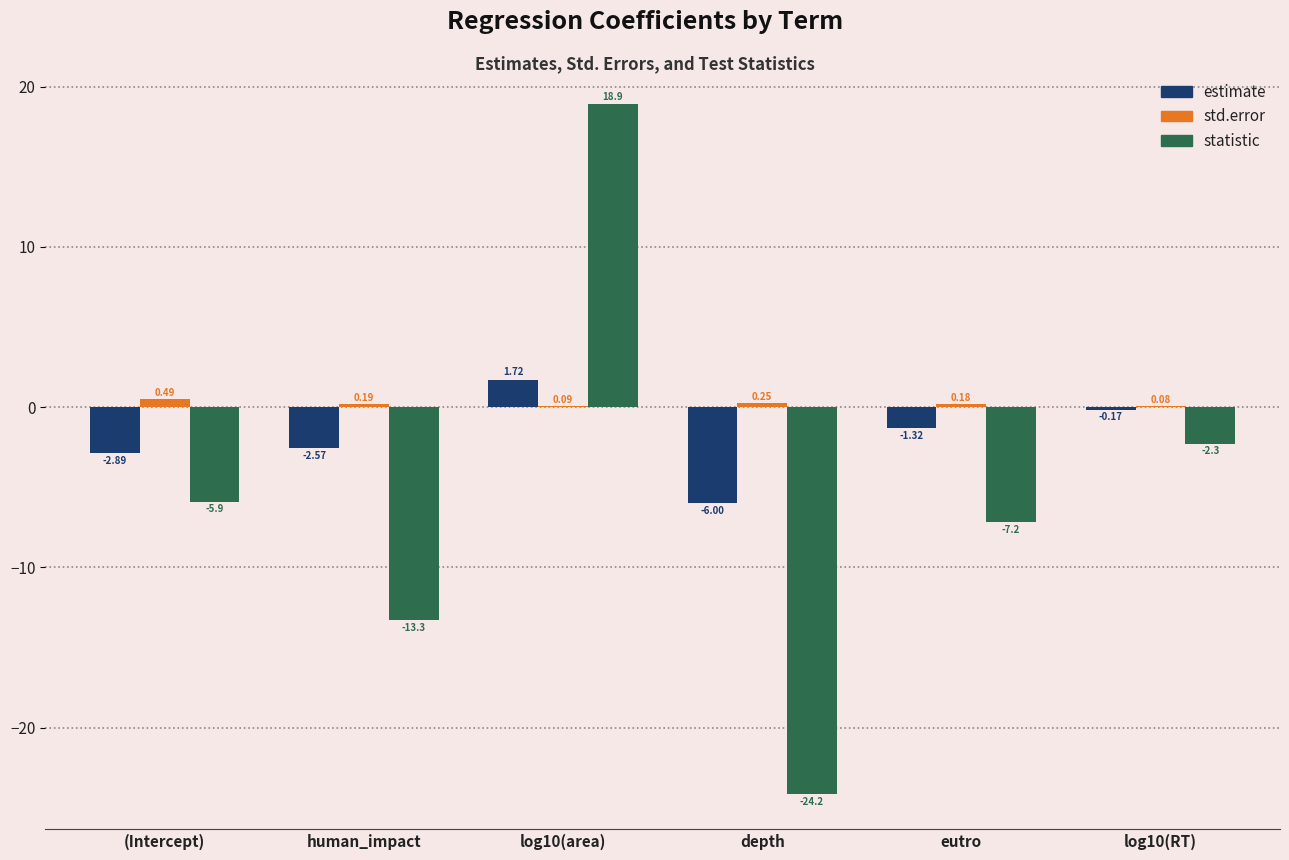

Is the value of estimate at (Intercept) greater than the value of statistic at log10(RT)?

No